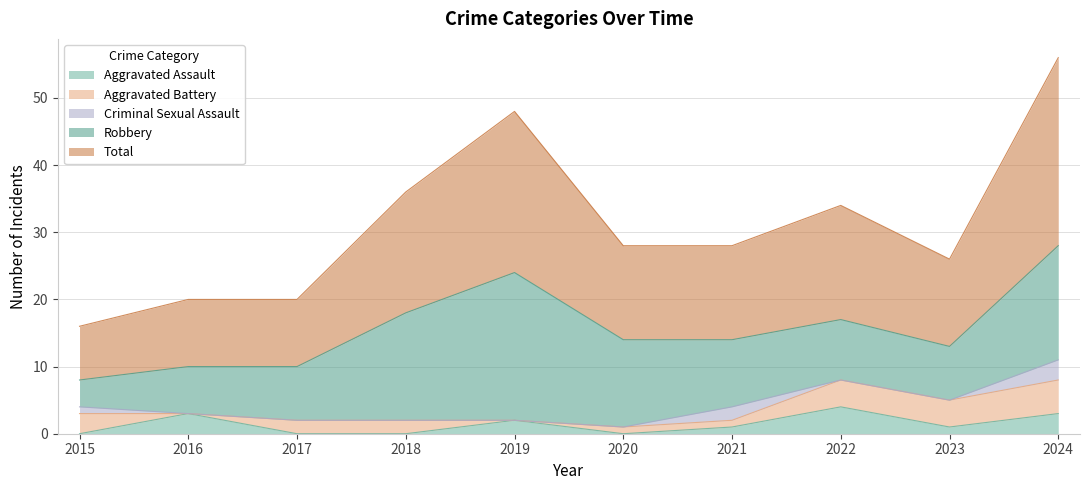

Which category has the lowest value in the Robbery series?

2015